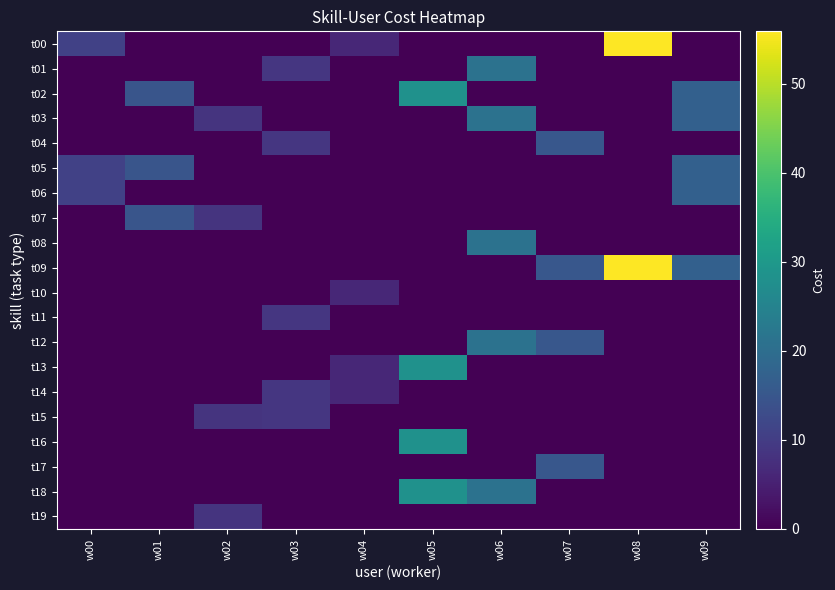

Reading right to left, extract all data points from this chart.

t00: w09=0.0	w08=55.9	w07=0.0	w06=0.0	w05=0.0	w04=6.1	w03=0.0	w02=0.0	w01=0.0	w00=10.9
t01: w09=0.0	w08=0.0	w07=0.0	w06=21.0	w05=0.0	w04=0.0	w03=8.9	w02=0.0	w01=0.0	w00=0.0
t02: w09=17.1	w08=0.0	w07=0.0	w06=0.0	w05=28.2	w04=0.0	w03=0.0	w02=0.0	w01=14.8	w00=0.0
t03: w09=17.1	w08=0.0	w07=0.0	w06=21.0	w05=0.0	w04=0.0	w03=0.0	w02=8.4	w01=0.0	w00=0.0
t04: w09=0.0	w08=0.0	w07=15.1	w06=0.0	w05=0.0	w04=0.0	w03=8.9	w02=0.0	w01=0.0	w00=0.0
t05: w09=17.1	w08=0.0	w07=0.0	w06=0.0	w05=0.0	w04=0.0	w03=0.0	w02=0.0	w01=14.8	w00=10.9
t06: w09=17.1	w08=0.0	w07=0.0	w06=0.0	w05=0.0	w04=0.0	w03=0.0	w02=0.0	w01=0.0	w00=10.9
t07: w09=0.0	w08=0.0	w07=0.0	w06=0.0	w05=0.0	w04=0.0	w03=0.0	w02=8.4	w01=14.8	w00=0.0
t08: w09=0.0	w08=0.0	w07=0.0	w06=21.0	w05=0.0	w04=0.0	w03=0.0	w02=0.0	w01=0.0	w00=0.0
t09: w09=17.1	w08=55.9	w07=15.1	w06=0.0	w05=0.0	w04=0.0	w03=0.0	w02=0.0	w01=0.0	w00=0.0
t10: w09=0.0	w08=0.0	w07=0.0	w06=0.0	w05=0.0	w04=6.1	w03=0.0	w02=0.0	w01=0.0	w00=0.0
t11: w09=0.0	w08=0.0	w07=0.0	w06=0.0	w05=0.0	w04=0.0	w03=8.9	w02=0.0	w01=0.0	w00=0.0
t12: w09=0.0	w08=0.0	w07=15.1	w06=21.0	w05=0.0	w04=0.0	w03=0.0	w02=0.0	w01=0.0	w00=0.0
t13: w09=0.0	w08=0.0	w07=0.0	w06=0.0	w05=28.2	w04=6.1	w03=0.0	w02=0.0	w01=0.0	w00=0.0
t14: w09=0.0	w08=0.0	w07=0.0	w06=0.0	w05=0.0	w04=6.1	w03=8.9	w02=0.0	w01=0.0	w00=0.0
t15: w09=0.0	w08=0.0	w07=0.0	w06=0.0	w05=0.0	w04=0.0	w03=8.9	w02=8.4	w01=0.0	w00=0.0
t16: w09=0.0	w08=0.0	w07=0.0	w06=0.0	w05=28.2	w04=0.0	w03=0.0	w02=0.0	w01=0.0	w00=0.0
t17: w09=0.0	w08=0.0	w07=15.1	w06=0.0	w05=0.0	w04=0.0	w03=0.0	w02=0.0	w01=0.0	w00=0.0
t18: w09=0.0	w08=0.0	w07=0.0	w06=21.0	w05=28.2	w04=0.0	w03=0.0	w02=0.0	w01=0.0	w00=0.0
t19: w09=0.0	w08=0.0	w07=0.0	w06=0.0	w05=0.0	w04=0.0	w03=0.0	w02=8.4	w01=0.0	w00=0.0